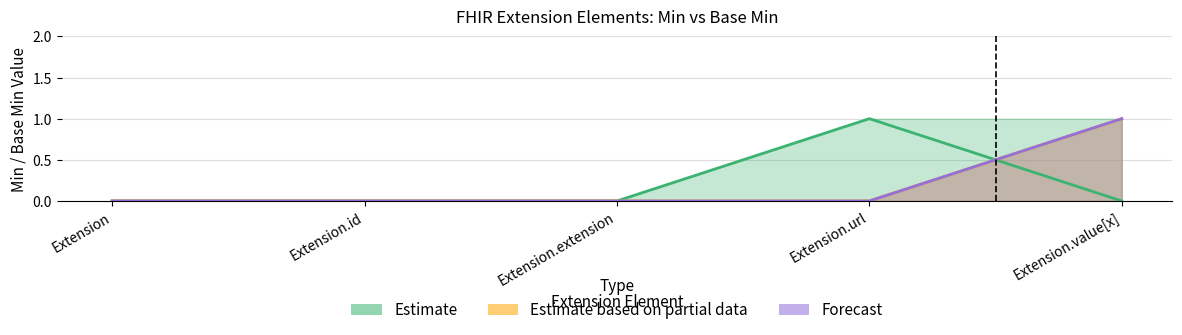

Which series ends up on top after the final intersection of Forecast and Estimate?

Forecast